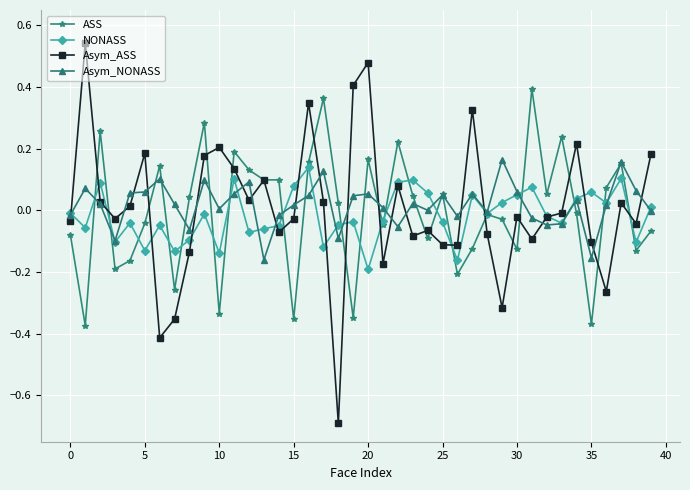

What is the difference between the maximum and minimum values in the Asym_ASS series?

1.2